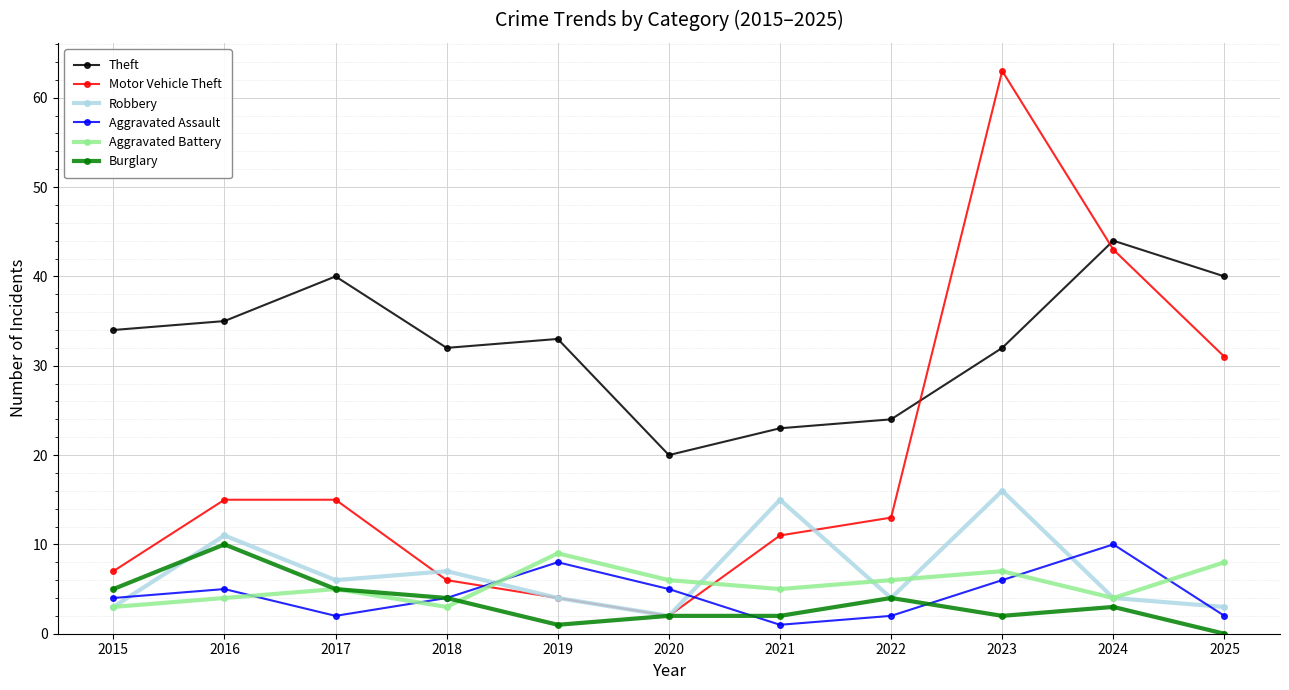

True or false: Theft and Aggravated Assault cross at least once.

False